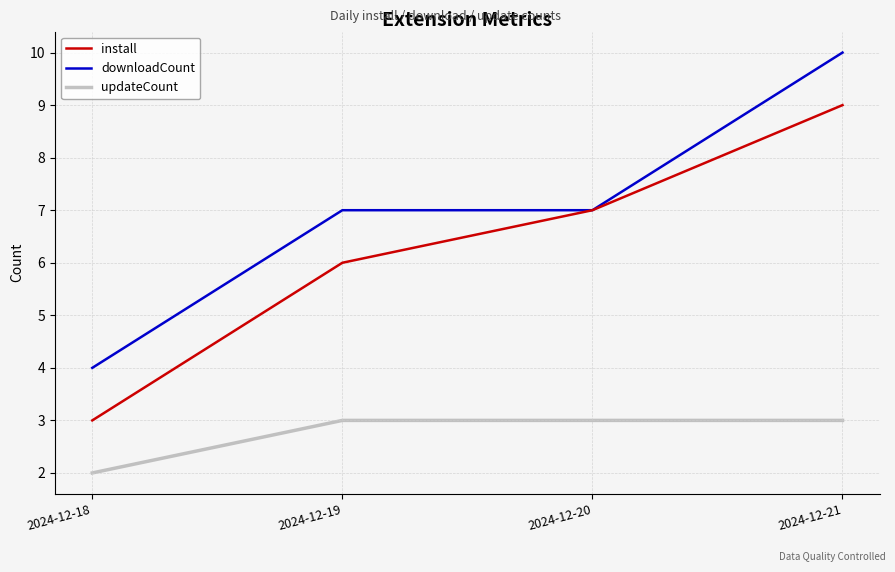

What is the total value across all series at 2024-12-21?

22